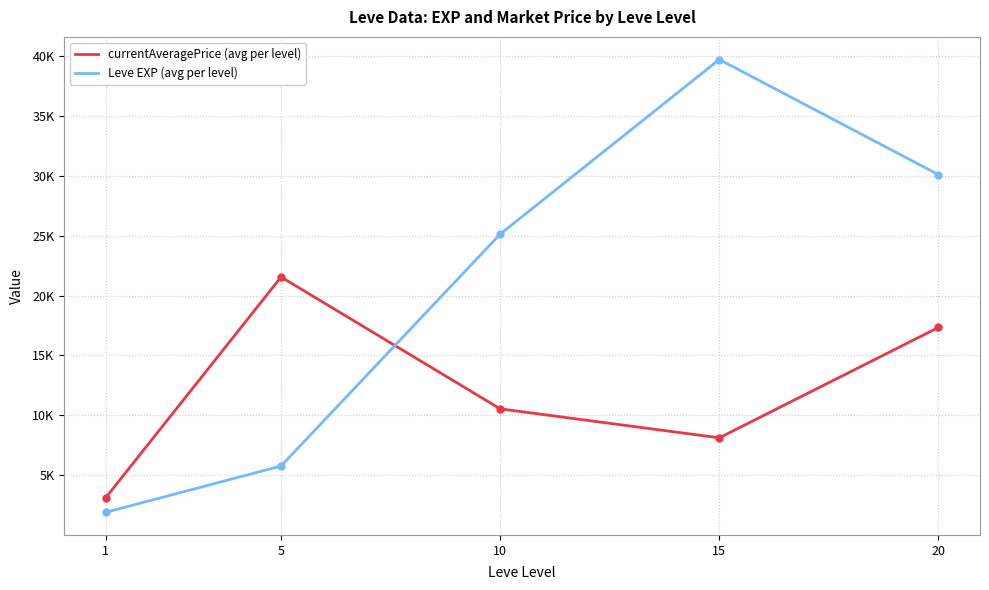

Read the Leve EXP (avg per level) value at 5.

5771.7